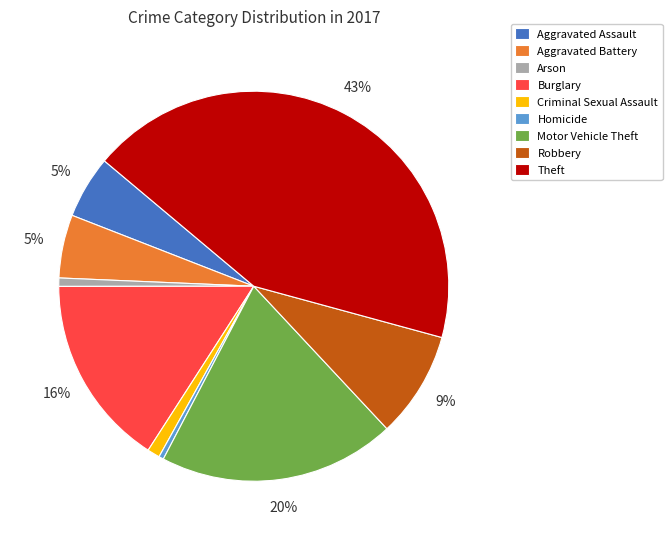

Approximately how many times larger is the value at Aggravated Assault compared to Criminal Sexual Assault?

5.0